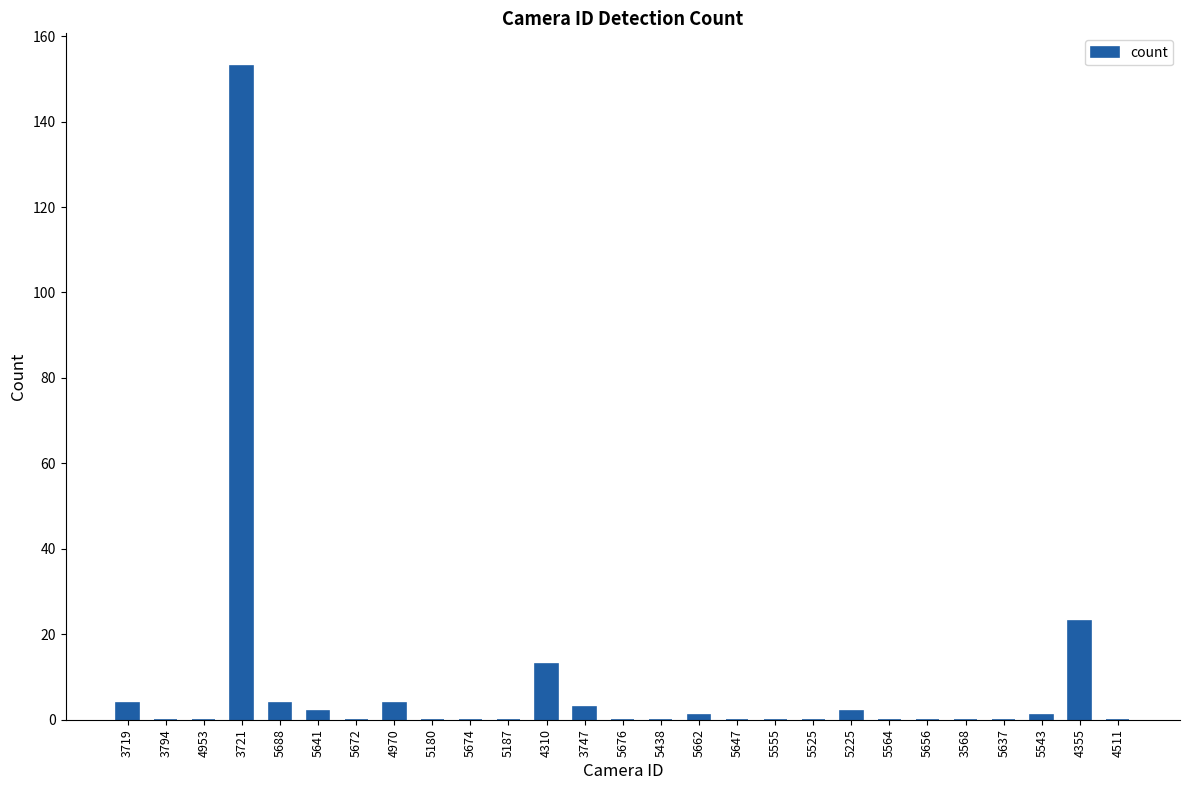

The value at 5555 is 0. True or false?

True